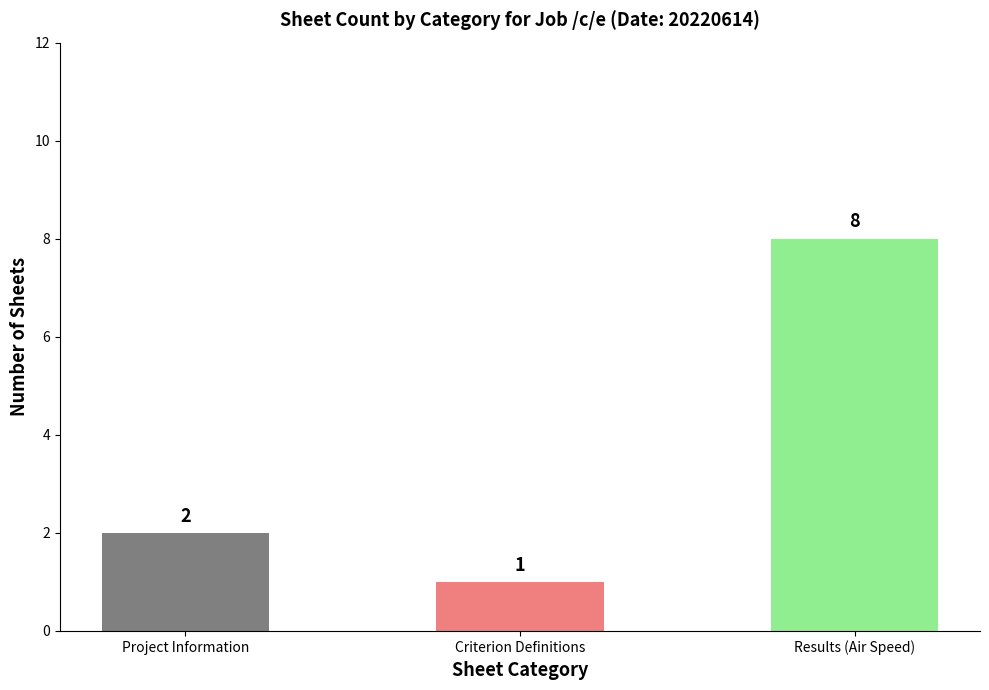

Between Project Information and Criterion Definitions, which is larger?

Project Information